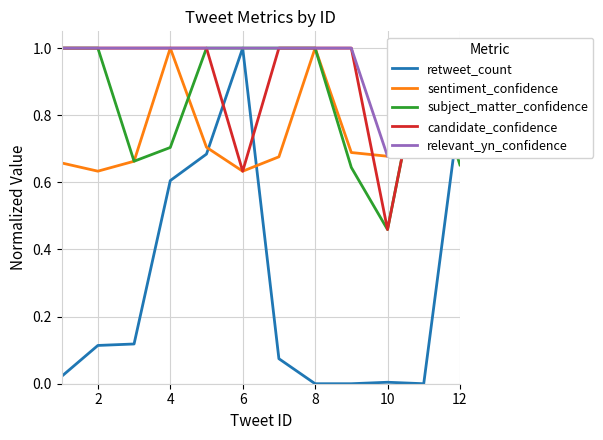

What is the difference between the sentiment_confidence values at 4 and 7?

0.3